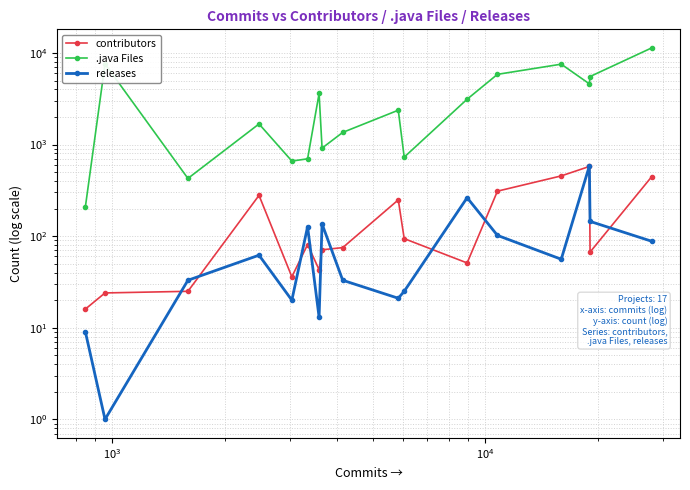

What is the smallest value displayed?

1